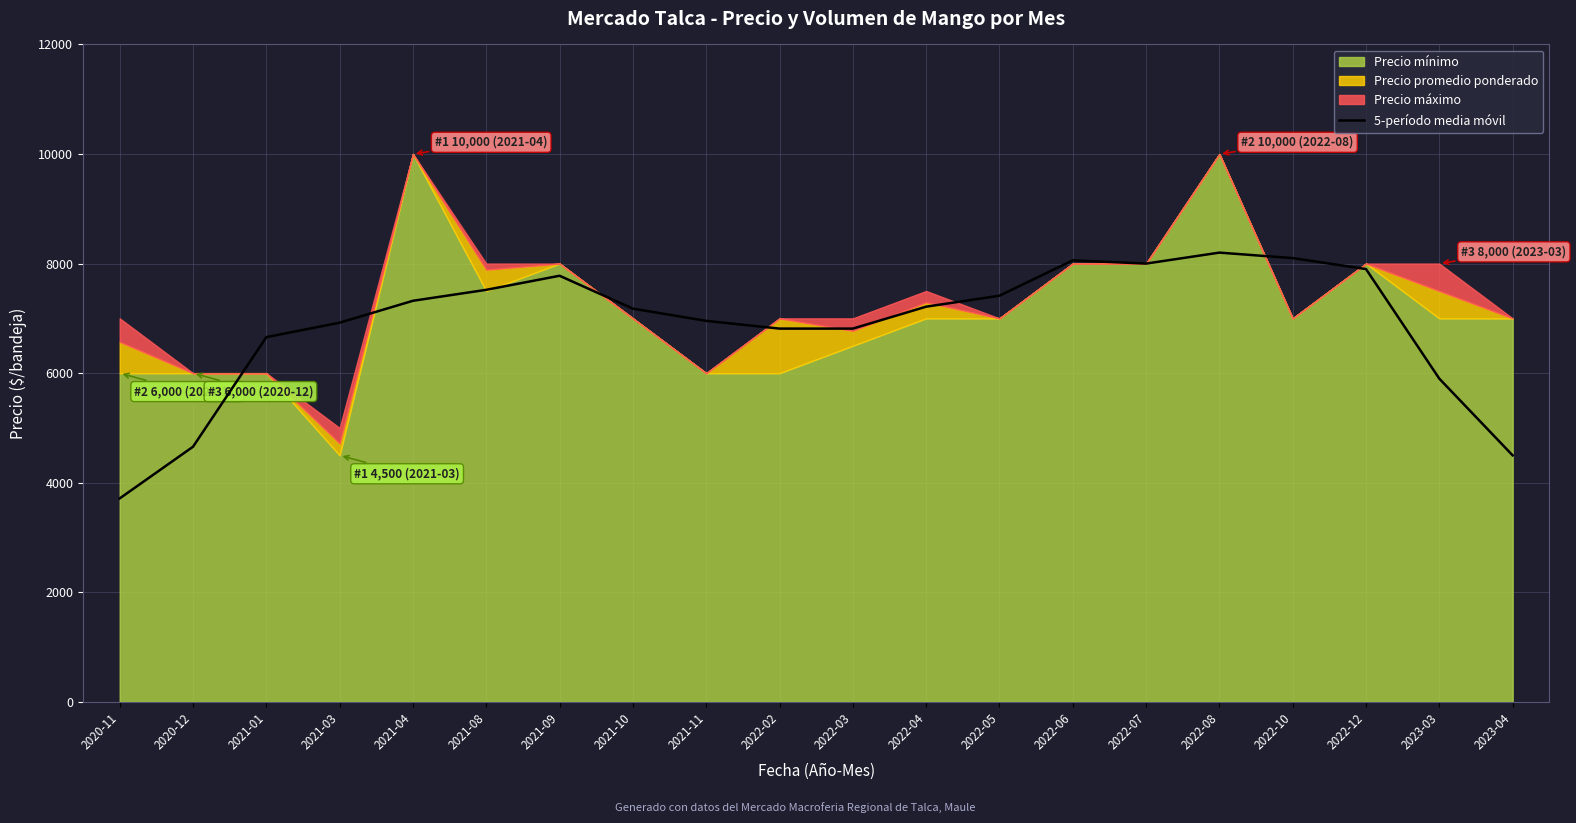

What is the lowest value of the 5-período media móvil series?

3714.2